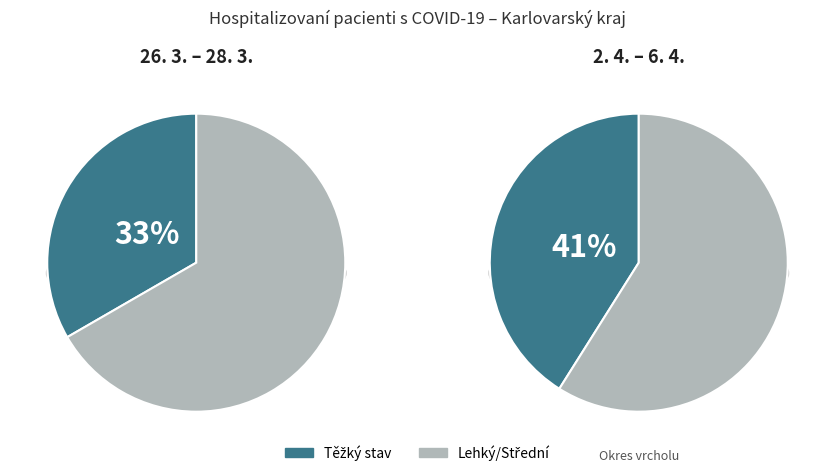

At 2020-04-03, list the series in order from smallest to largest.

Těžký, Ostatní